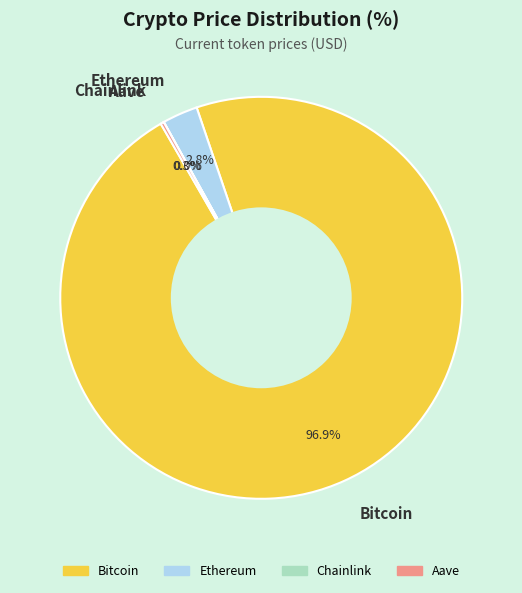

Does Bitcoin represent more than half of the total?

Yes